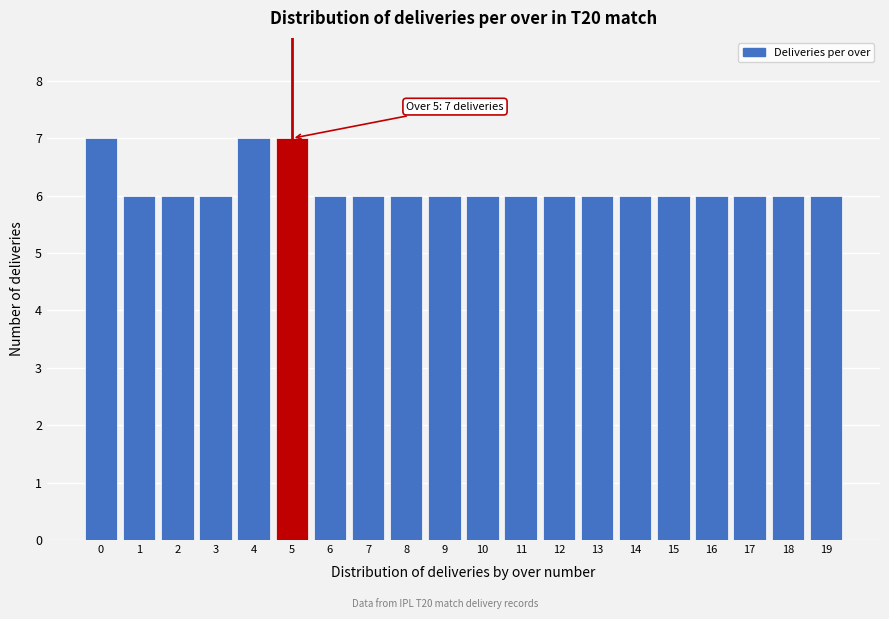

Reading left to right, extract all data points from this chart.

0=7	1=6	2=6	3=6	4=7	5=7	6=6	7=6	8=6	9=6	10=6	11=6	12=6	13=6	14=6	15=6	16=6	17=6	18=6	19=6